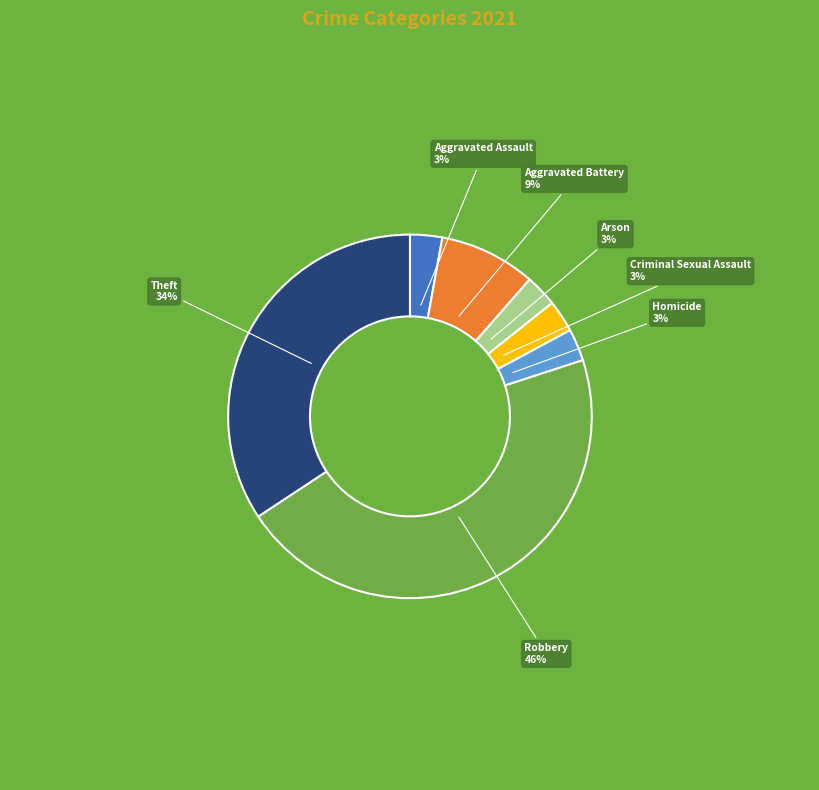

To the nearest percent, what is the average slice percentage?

14%